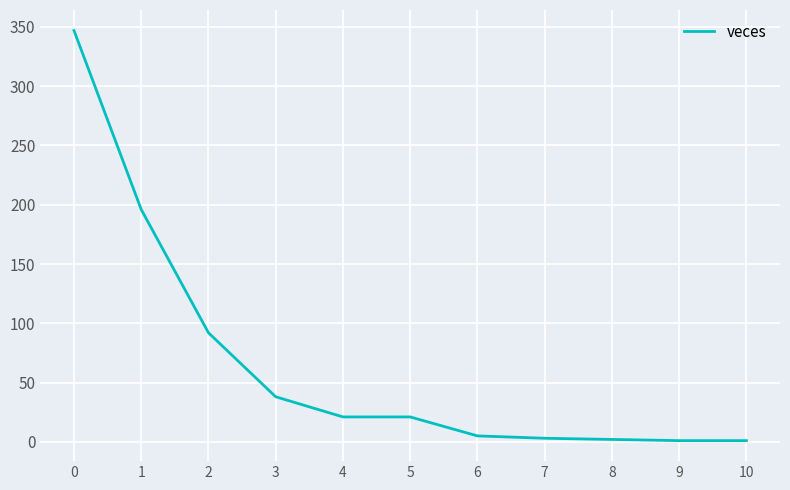

What is the ratio of the value at 7 to the value at 9?

3.0